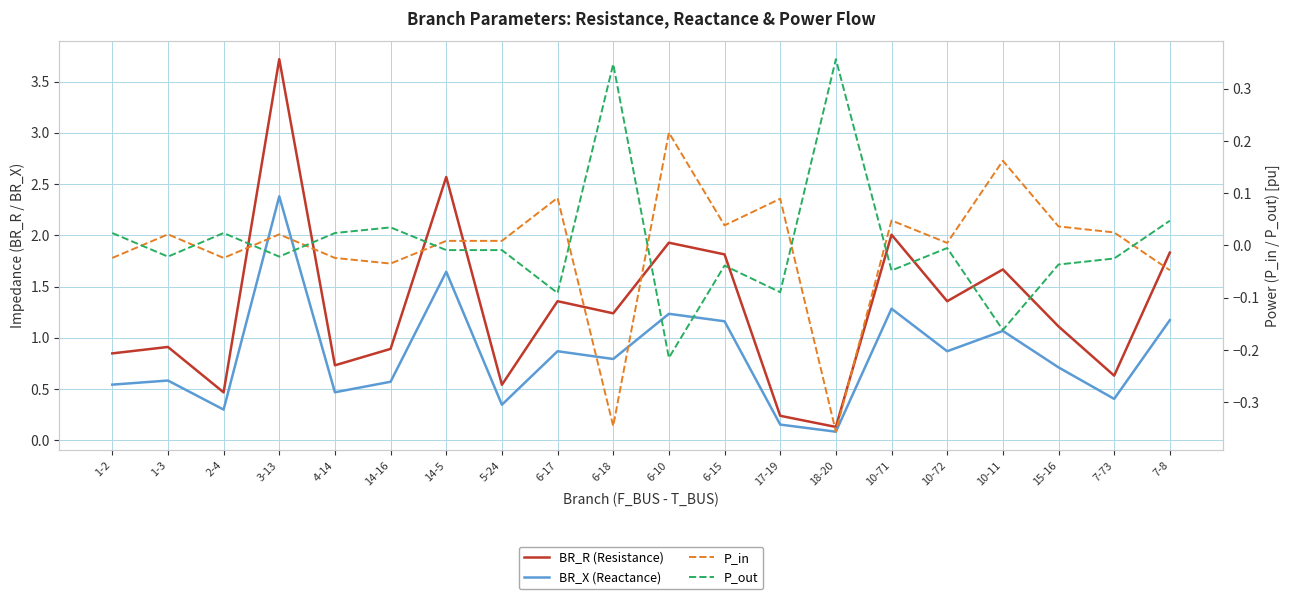

Between 2-4 and 7-73, which is larger?

7-73